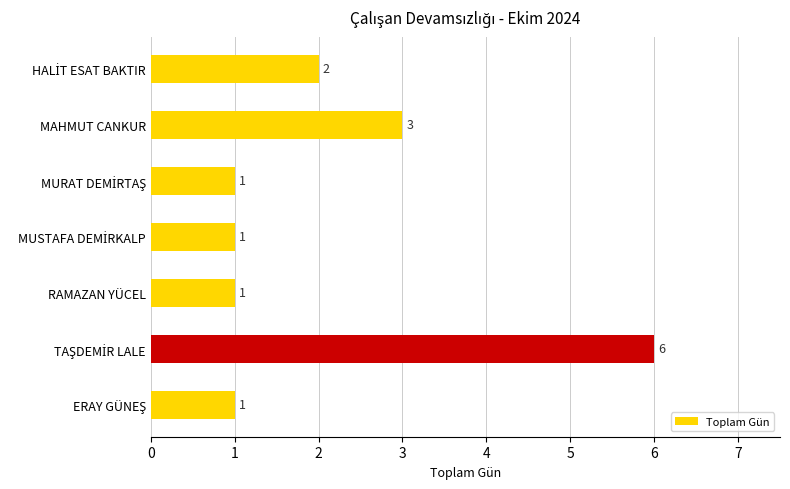

Reading top to bottom, what are all the values shown in this chart?

2	3	1	1	1	6	1